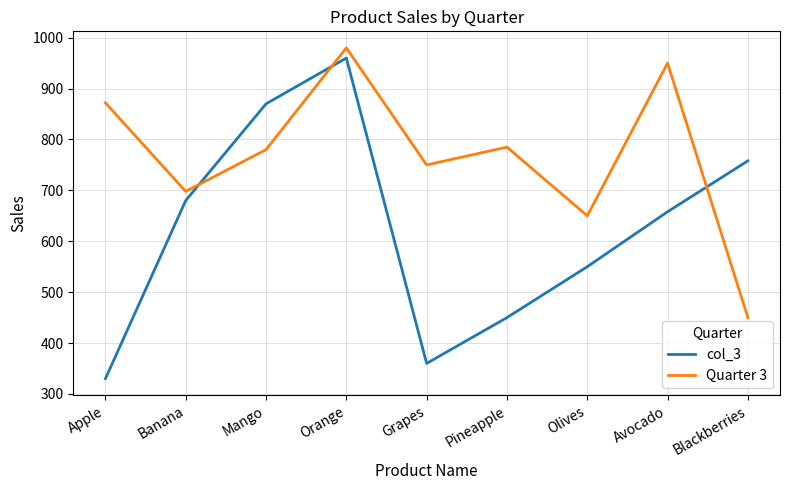

Does the chart have visible grid lines?

Yes